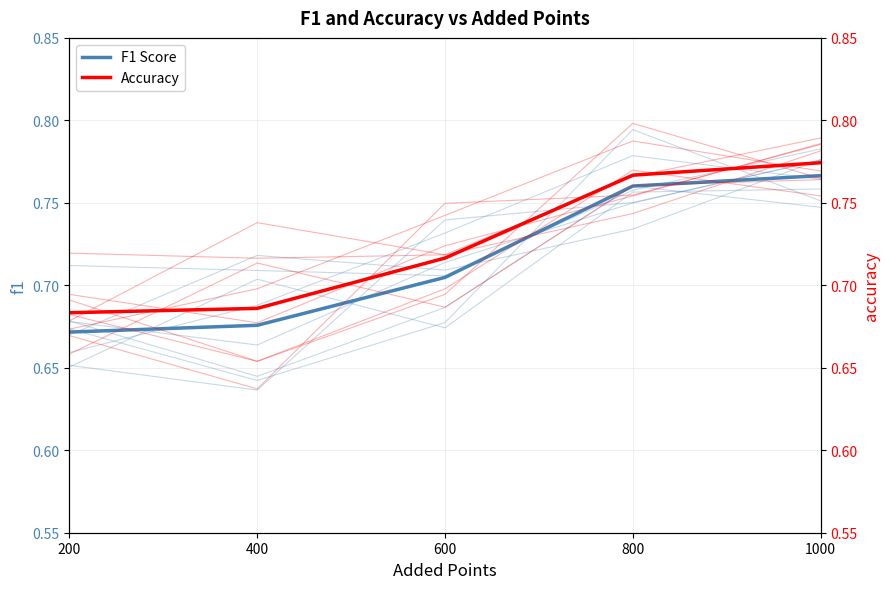

Reading right to left, list all the values displayed in this chart.

F1 Score: 0.8	0.8	0.7	0.7	0.7
Accuracy: 0.8	0.8	0.7	0.7	0.7